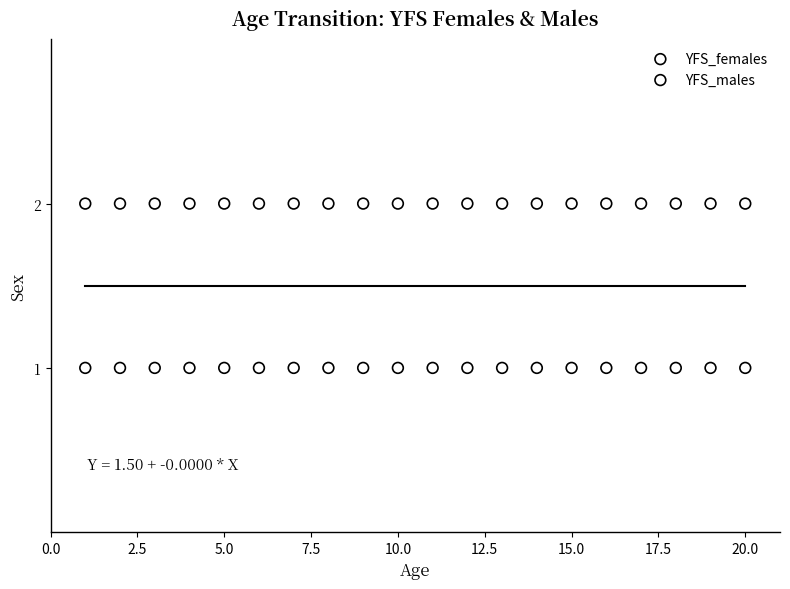

What are all the series names shown in the legend?

YFS_females, YFS_males